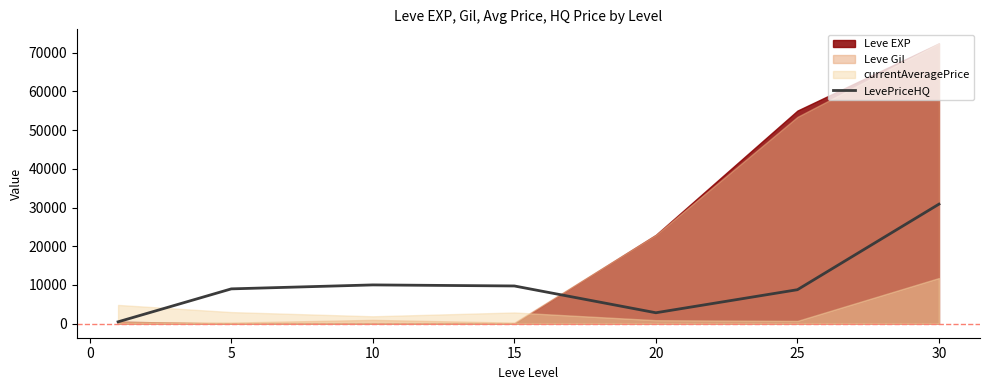

What is the maximum value for LevePriceHQ?

30888.2